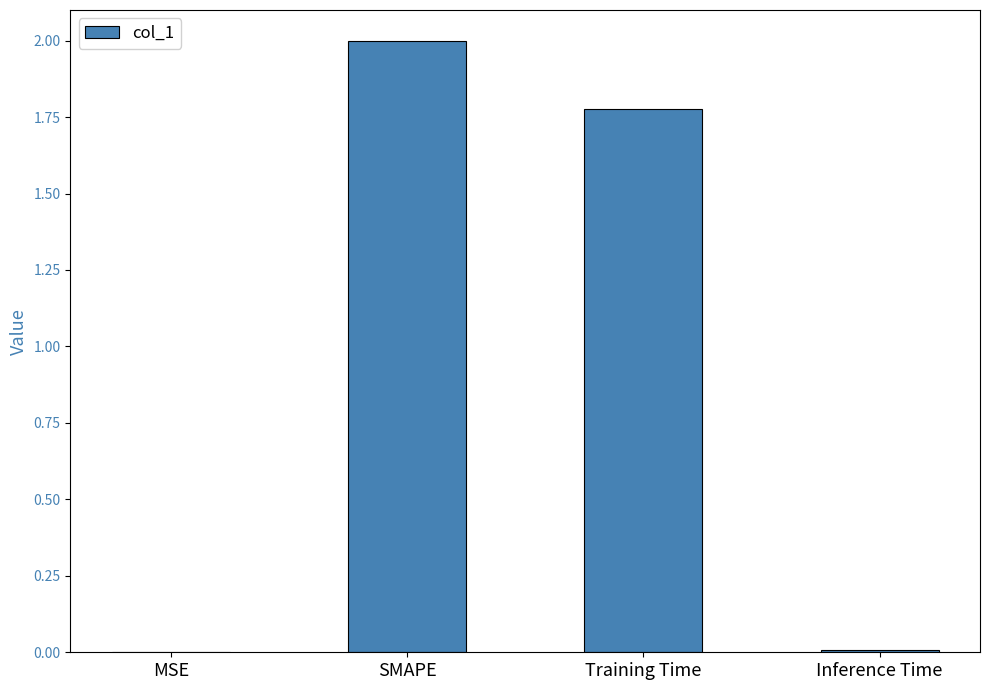

Where does the data first go above 1?

SMAPE